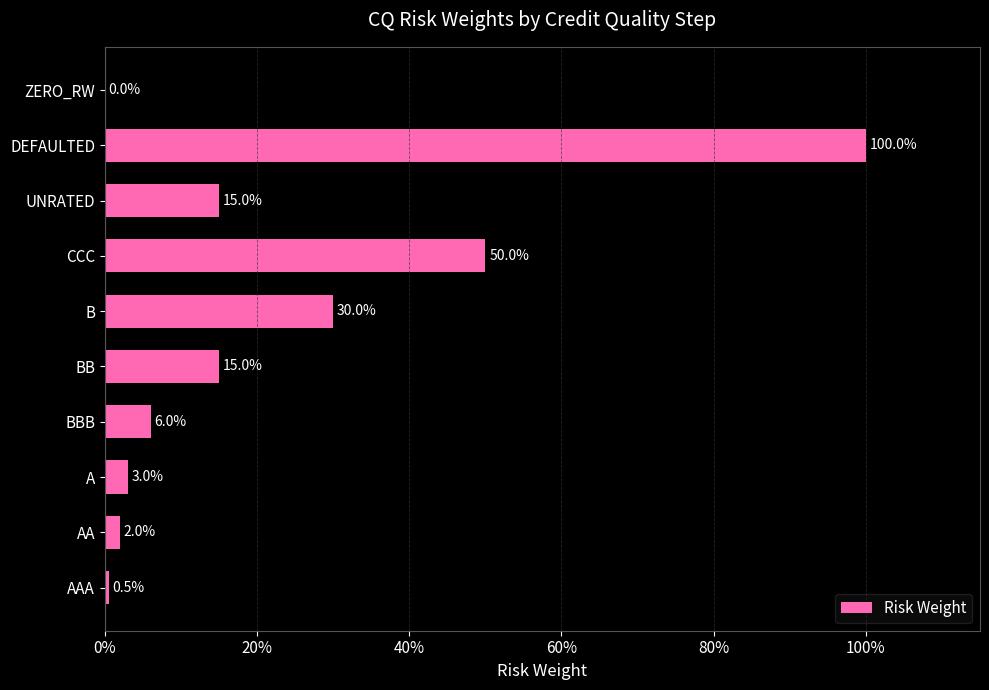

How many positive values are there?

9